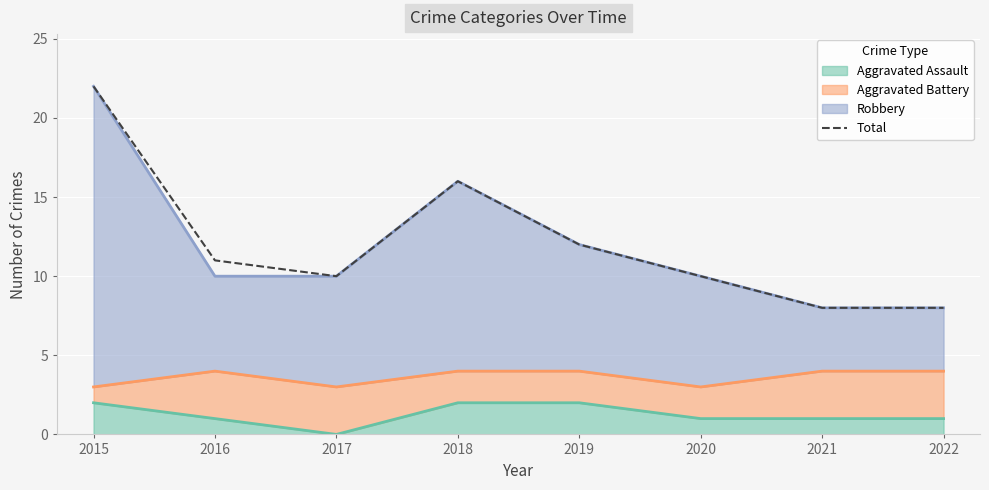

What is the approximate value at 2017, to the nearest 5?

10